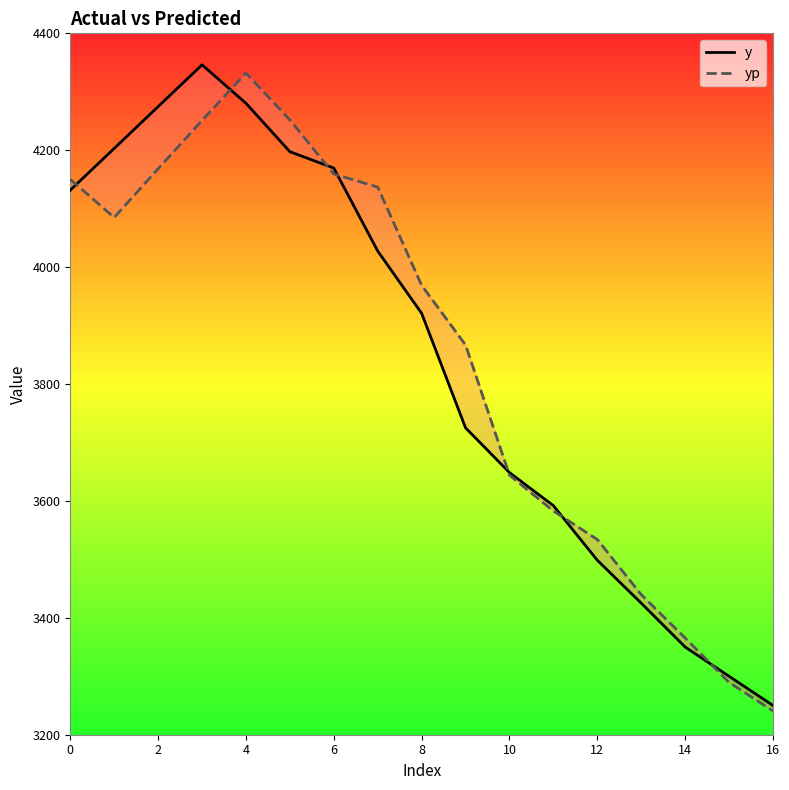

Reading right to left, what are all the values shown in this chart?

y: 3250.0	3300.0	3350.0	3425.1	3498.5	3591.9	3648.5	3725.0	3921.0	4027.5	4169.5	4197.5	4280.4	4346.1	4274.6	4203.1	4131.7
yp: 3240.7	3289.5	3365.5	3439.6	3534.0	3582.7	3644.1	3866.8	3968.8	4137.0	4159.3	4251.9	4332.1	4250.9	4168.2	4085.0	4150.2